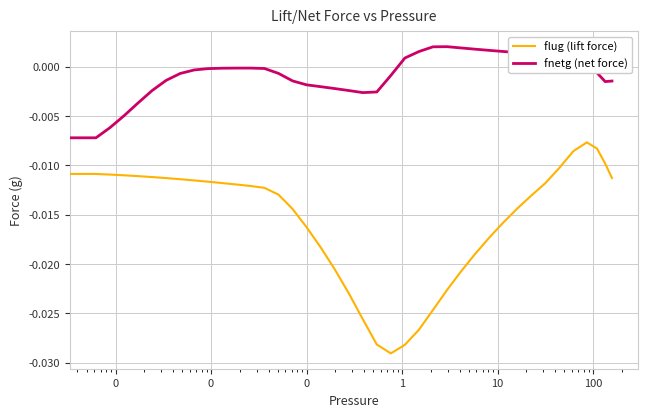

Which series has the largest range (max minus min)?

flug (lift force)